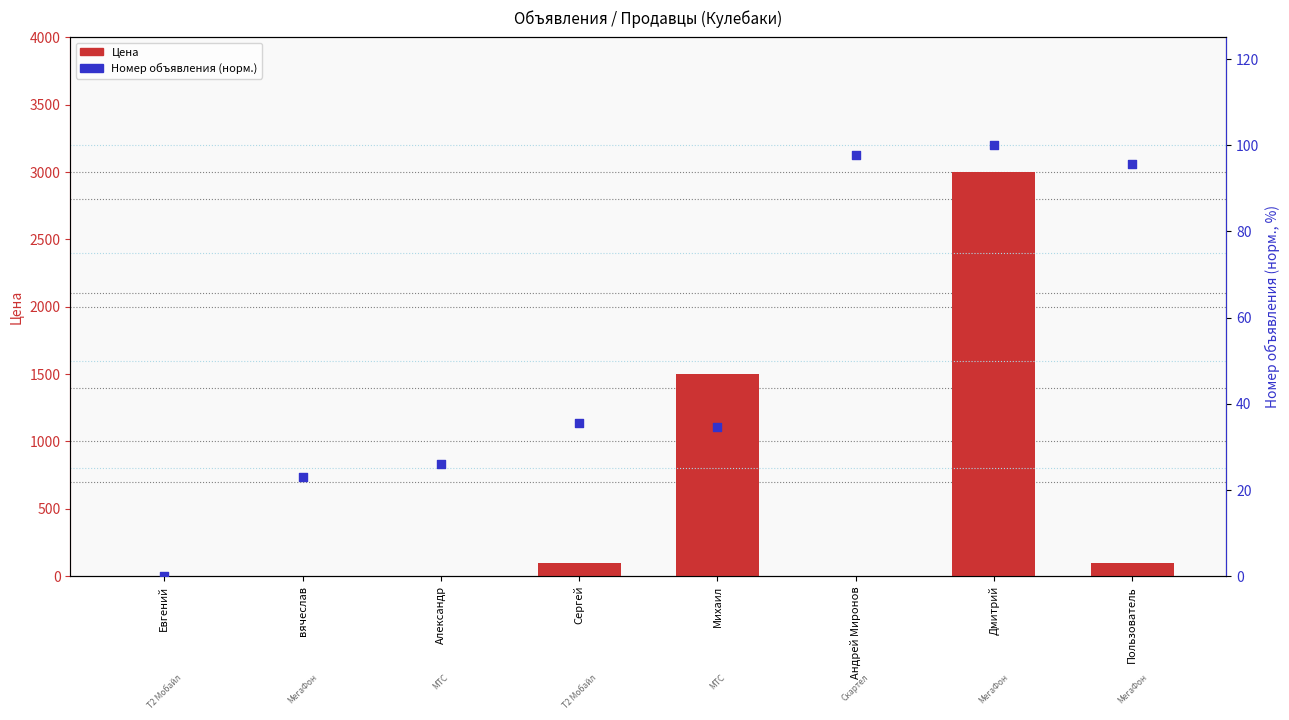

Which series reaches the minimum Y coordinate?

Цена